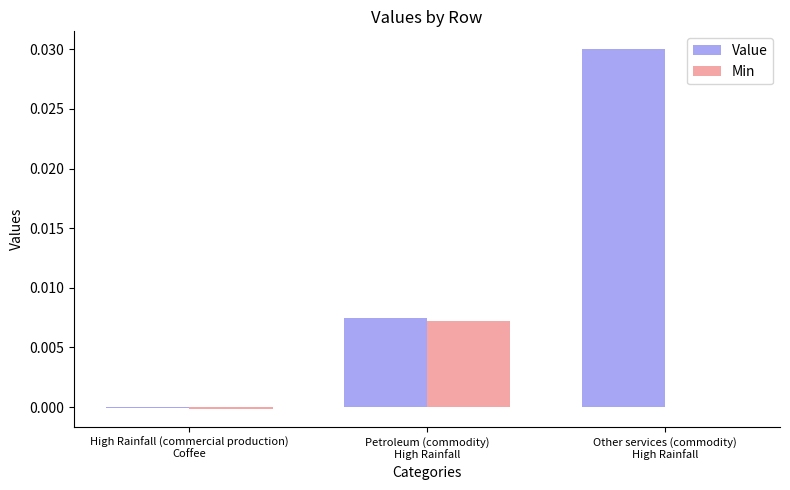

Which series has the largest total across all categories?

Value